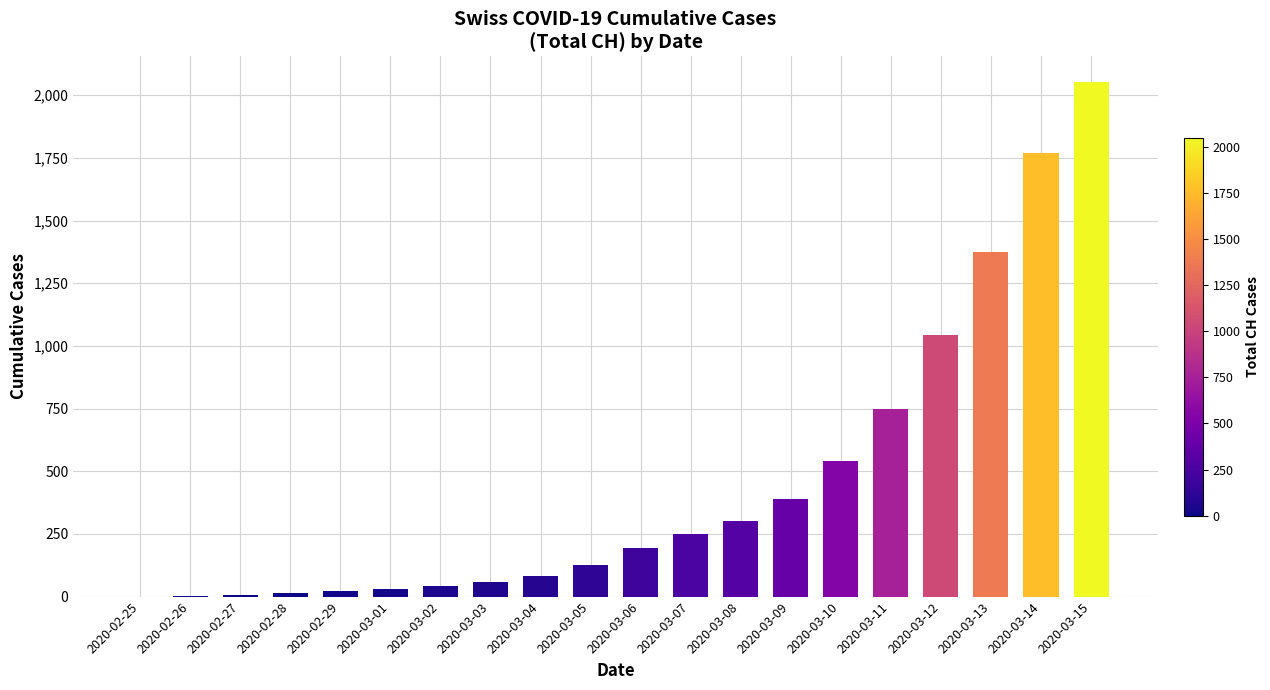

Between 2020-02-25 and 2020-03-07, which is larger?

2020-03-07